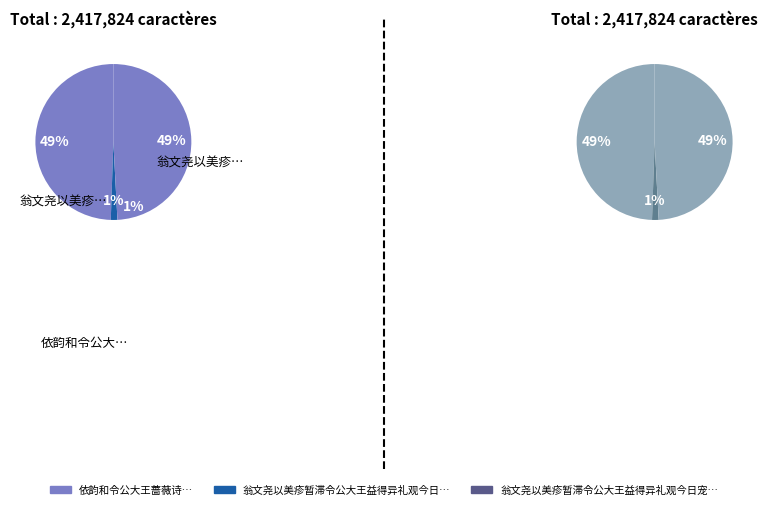

Is it true that 翁文尧以美疹暂滞令公大王益得异礼观今日宠待之盛辄成一章 is 49% of the pie?

True